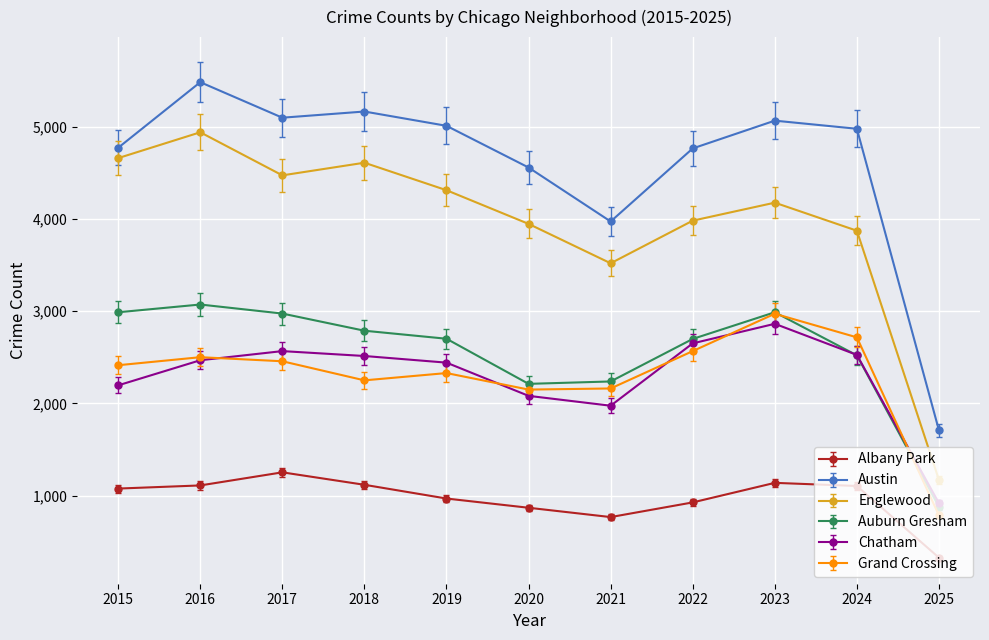

What is the difference between the second highest and minimum values in the Austin series?

3456